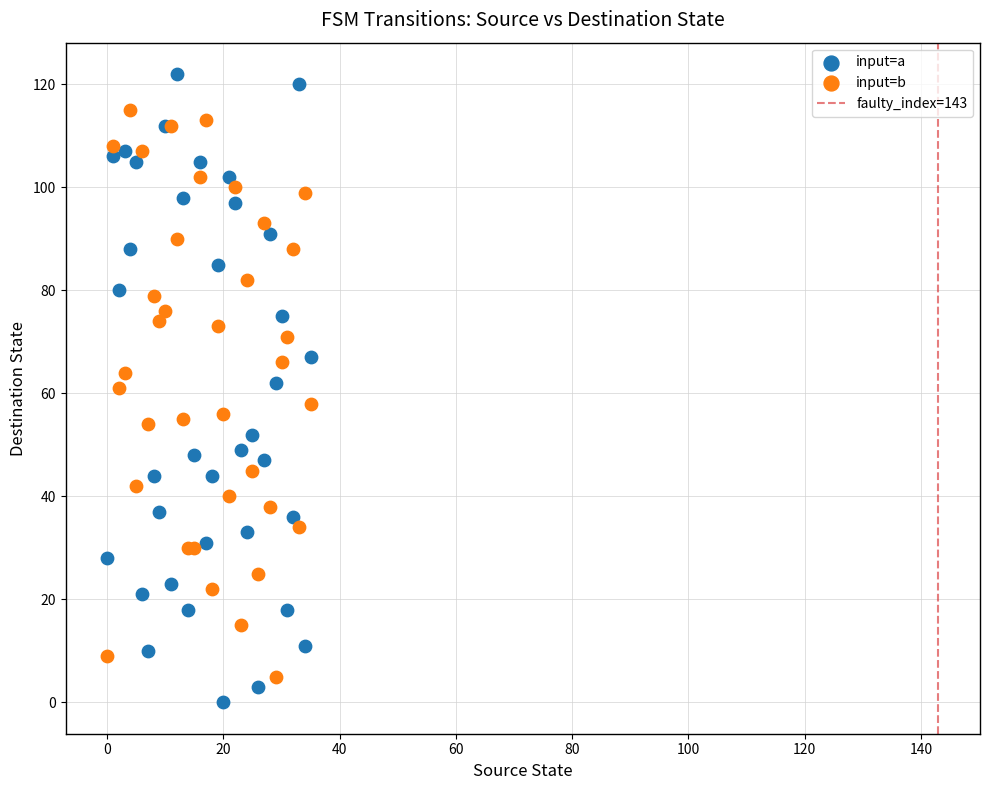

Which series has the largest Y range (max minus min)?

input=a